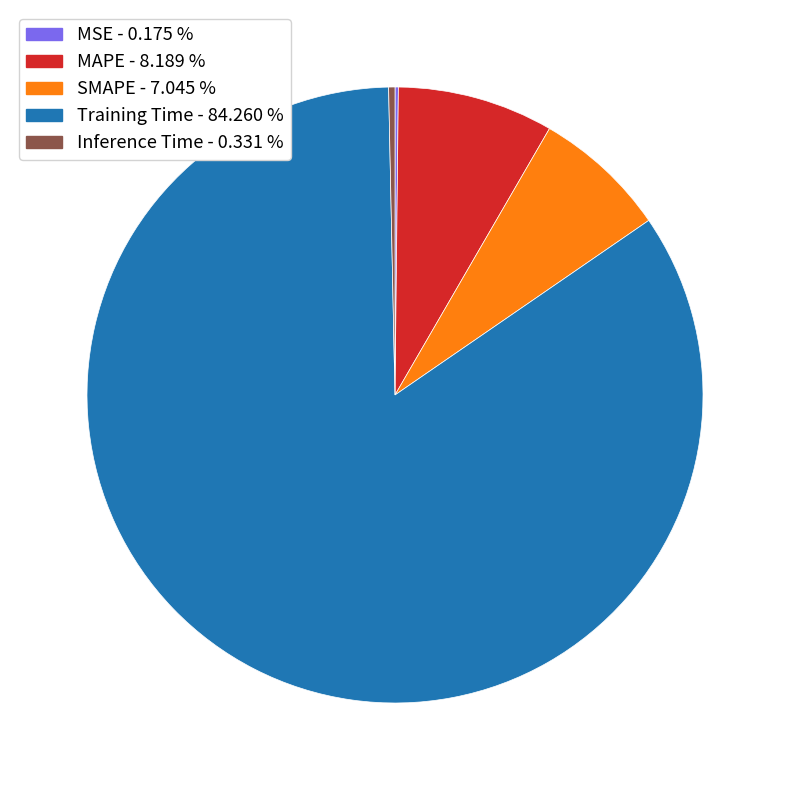

Does Training Time account for over 50% of the chart?

Yes